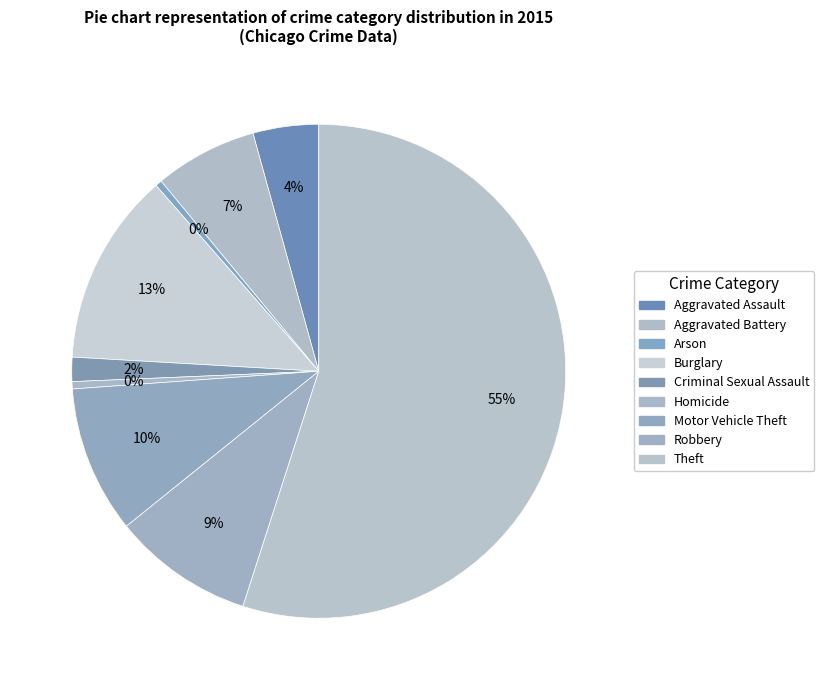

How many slices are in this pie chart?

9